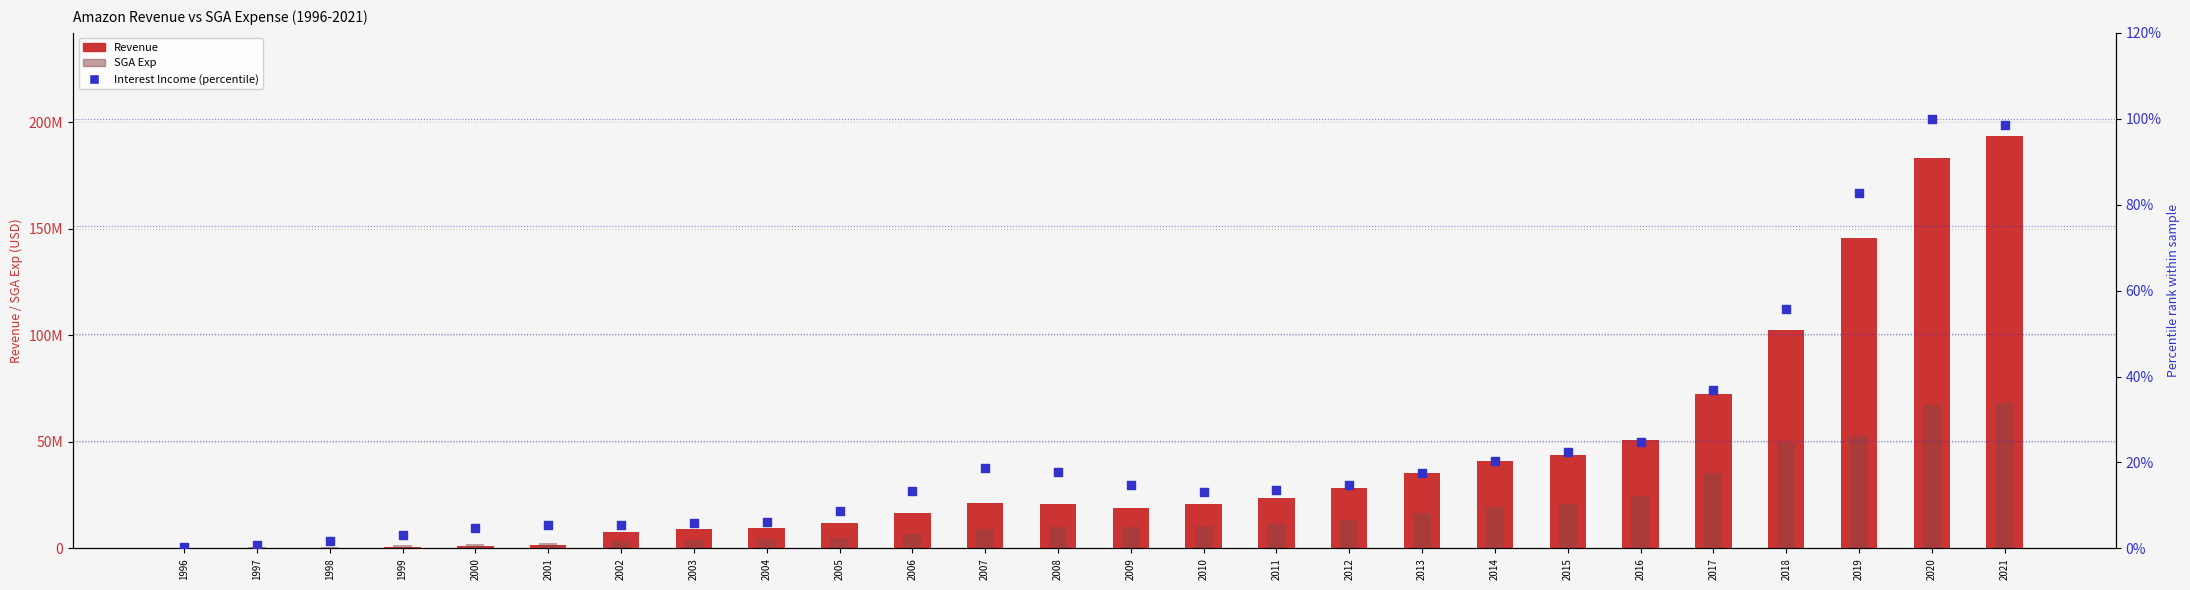

Which series reaches the maximum Y coordinate?

Revenue